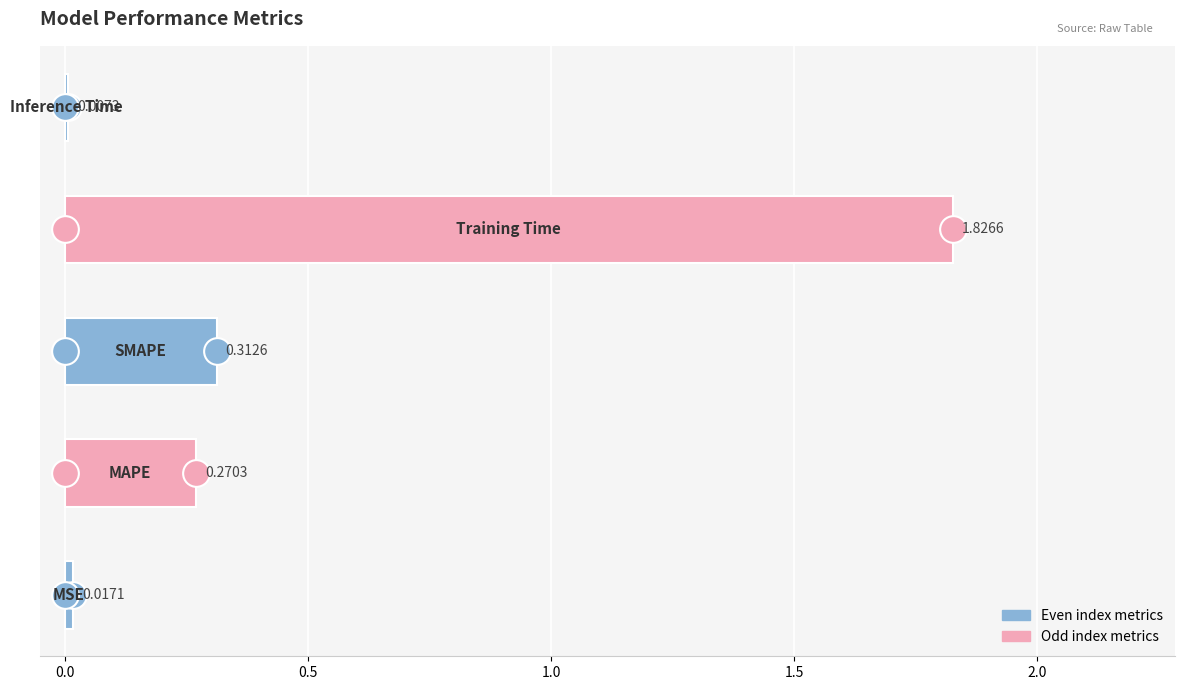

What is the average value?

0.5